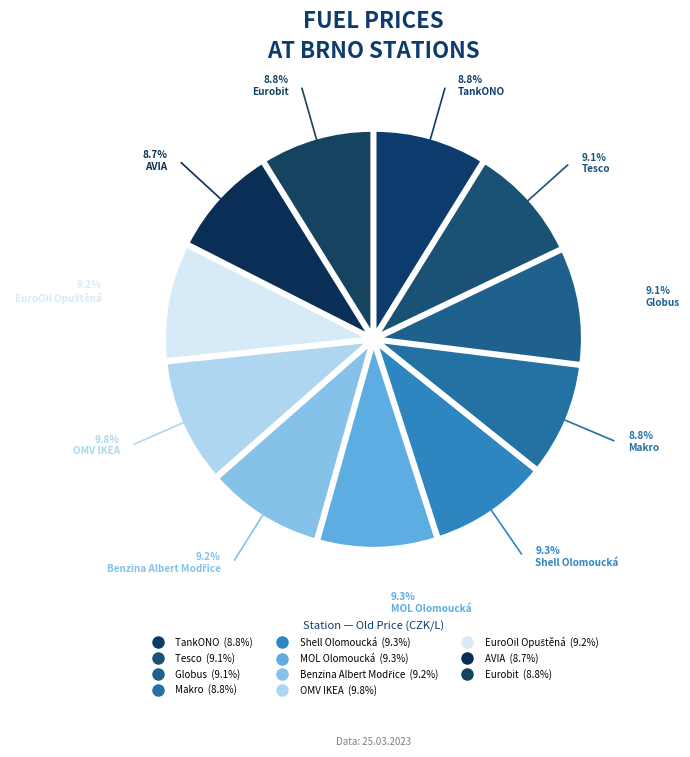

How many slices are in this pie chart?

11